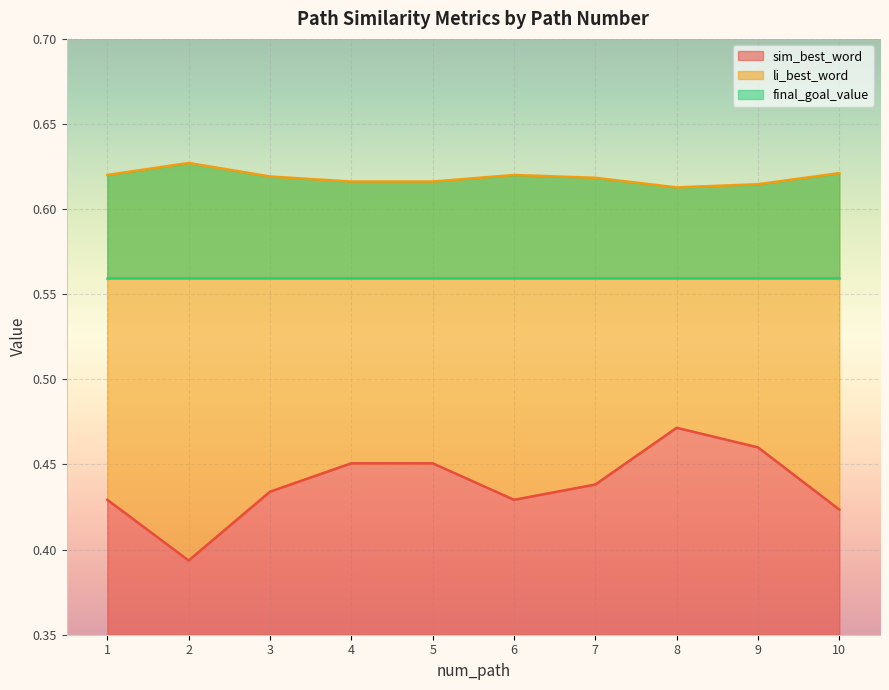

What is the spread (max minus min) of values at 4?

0.2